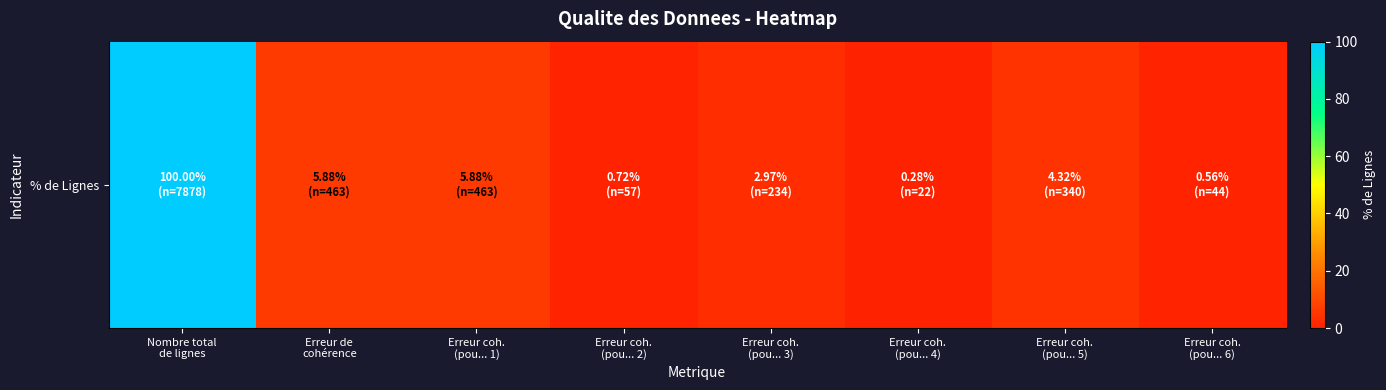

What is the ratio of the value at Erreur coh.
(pou... 6) to the value at Erreur coh.
(pou... 1)?

0.1